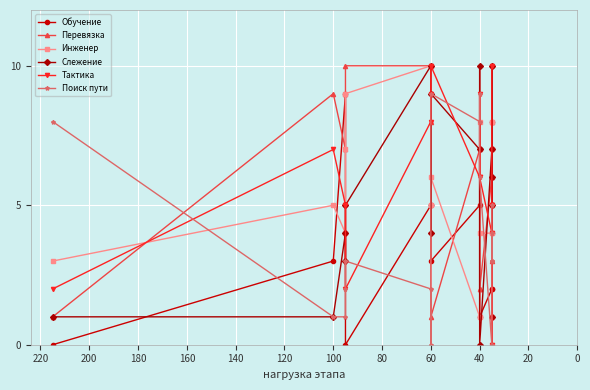

How many values in the Поиск пути series are below 3?

6